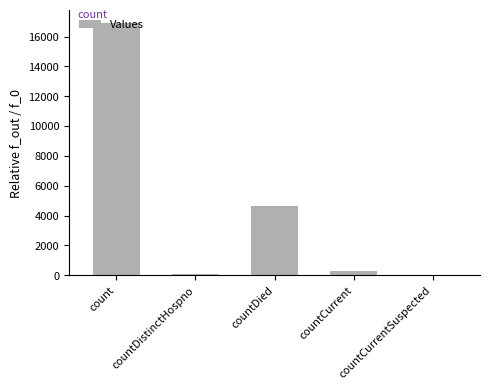

Reading left to right, transcribe all the data shown in this chart.

16929	75	4637	310	0